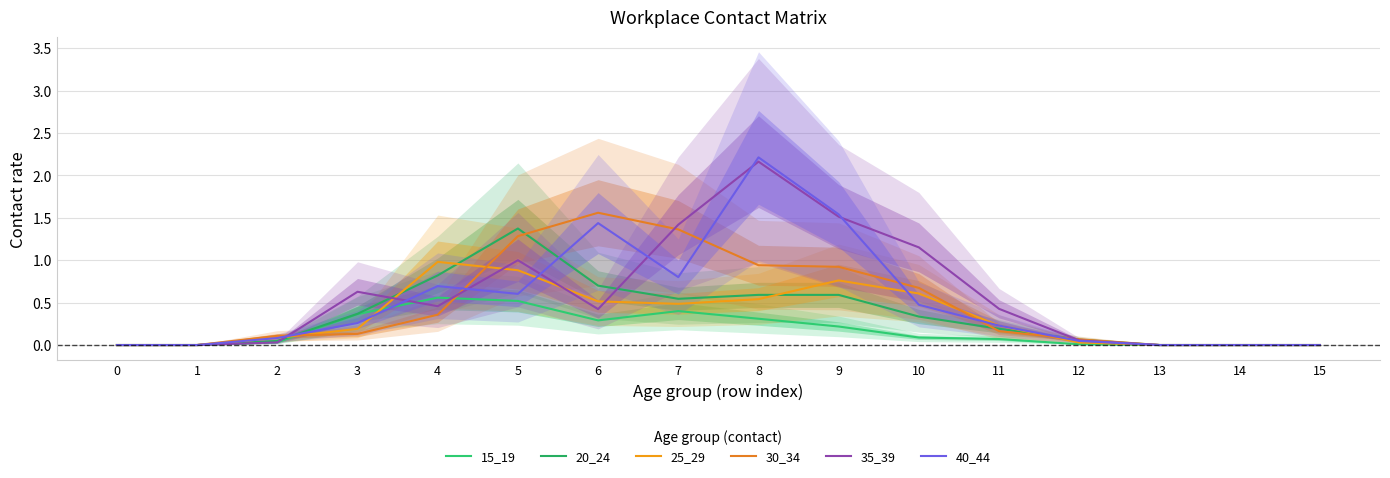

Reading right to left, list all the values displayed in this chart.

15_19: 0.0	0.0	0.0	0.0	0.1	0.1	0.2	0.3	0.4	0.3	0.5	0.6	0.4	0.0	0.0	0.0
20_24: 0.0	0.0	0.0	0.1	0.2	0.3	0.6	0.6	0.5	0.7	1.4	0.8	0.4	0.0	0.0	0.0
25_29: 0.0	0.0	0.0	0.0	0.2	0.6	0.8	0.5	0.5	0.5	0.9	1.0	0.2	0.1	0.0	0.0
30_34: 0.0	0.0	0.0	0.1	0.2	0.7	0.9	0.9	1.4	1.6	1.3	0.4	0.1	0.1	0.0	0.0
35_39: 0.0	0.0	0.0	0.1	0.4	1.2	1.5	2.2	1.4	0.4	1.0	0.5	0.6	0.0	0.0	0.0
40_44: 0.0	0.0	0.0	0.0	0.2	0.5	1.5	2.2	0.8	1.4	0.6	0.7	0.3	0.1	0.0	0.0